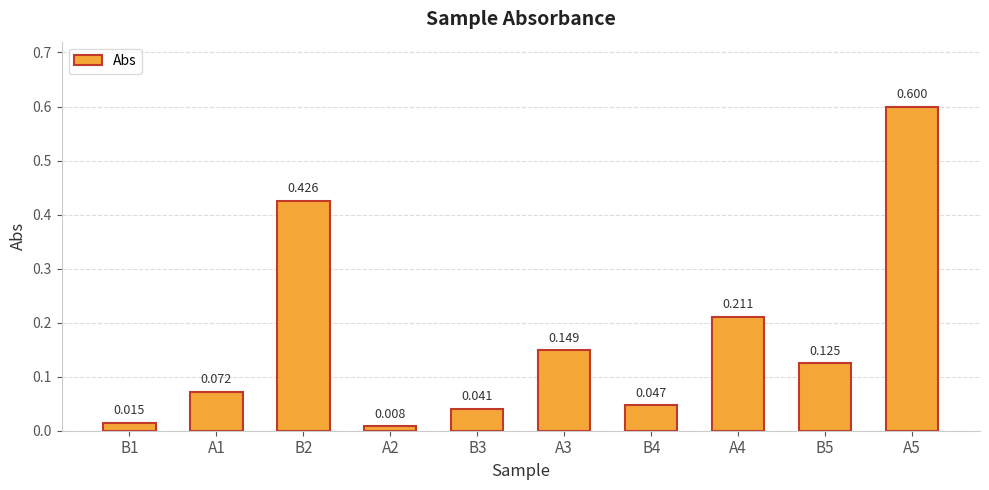

Rank the categories by value from lowest to highest.

A2, B1, B3, B4, A1, B5, A3, A4, B2, A5